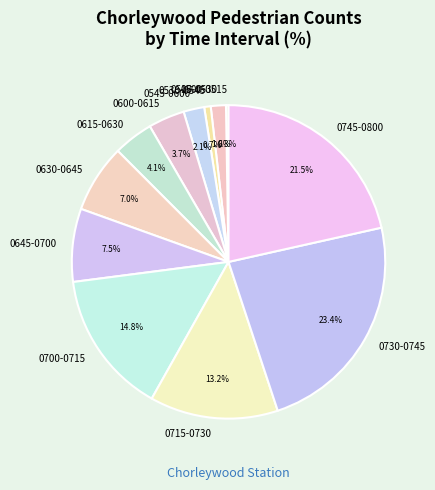

What is the largest slice in the pie chart?

0730-0745